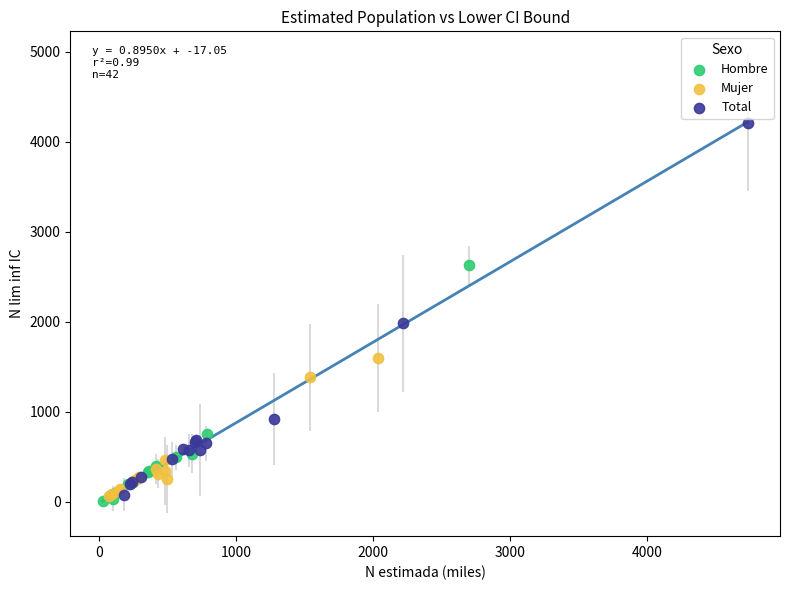

Which series has the largest Y range (max minus min)?

Total